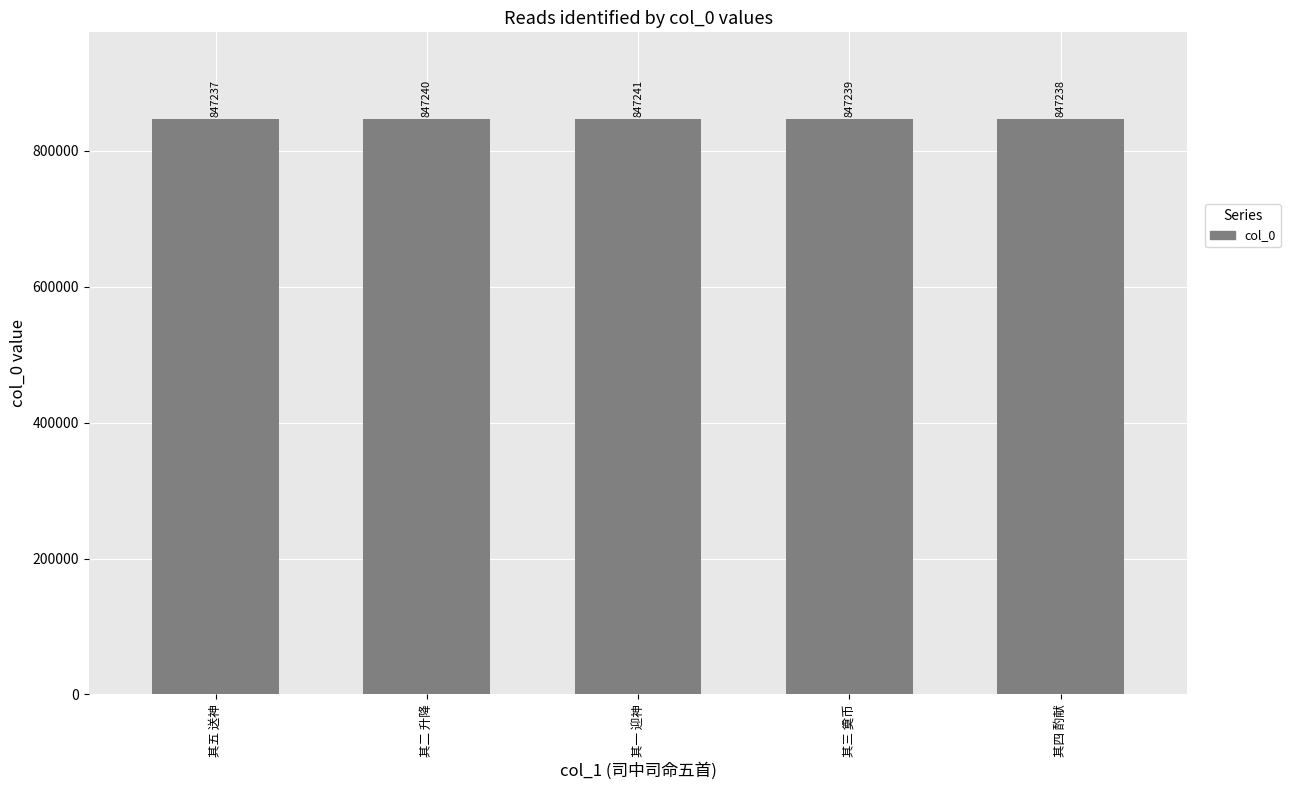

Reading right to left, transcribe all the data shown in this chart.

847238	847239	847241	847240	847237